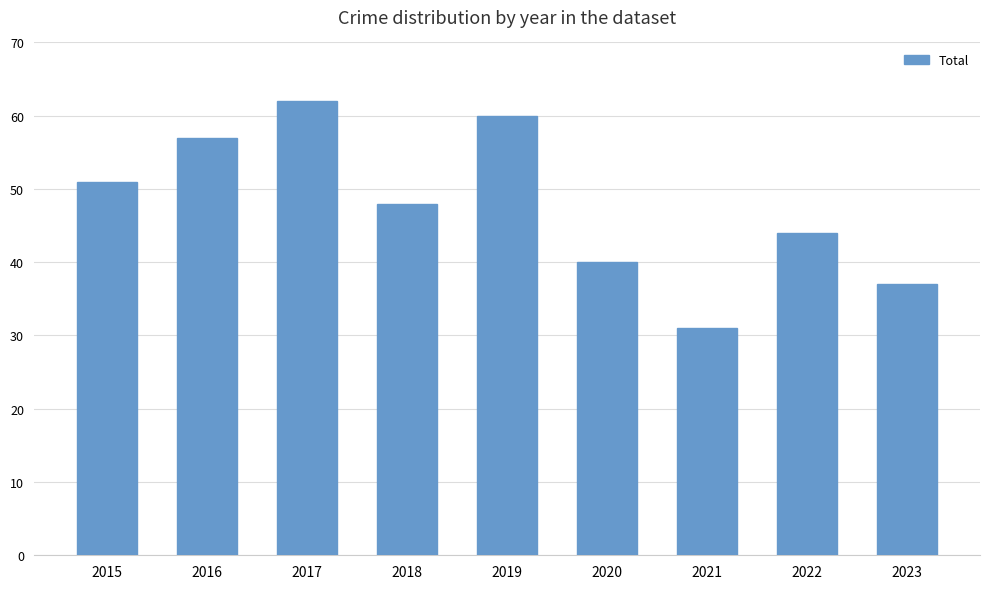

The value at 2023 is 37. True or false?

True